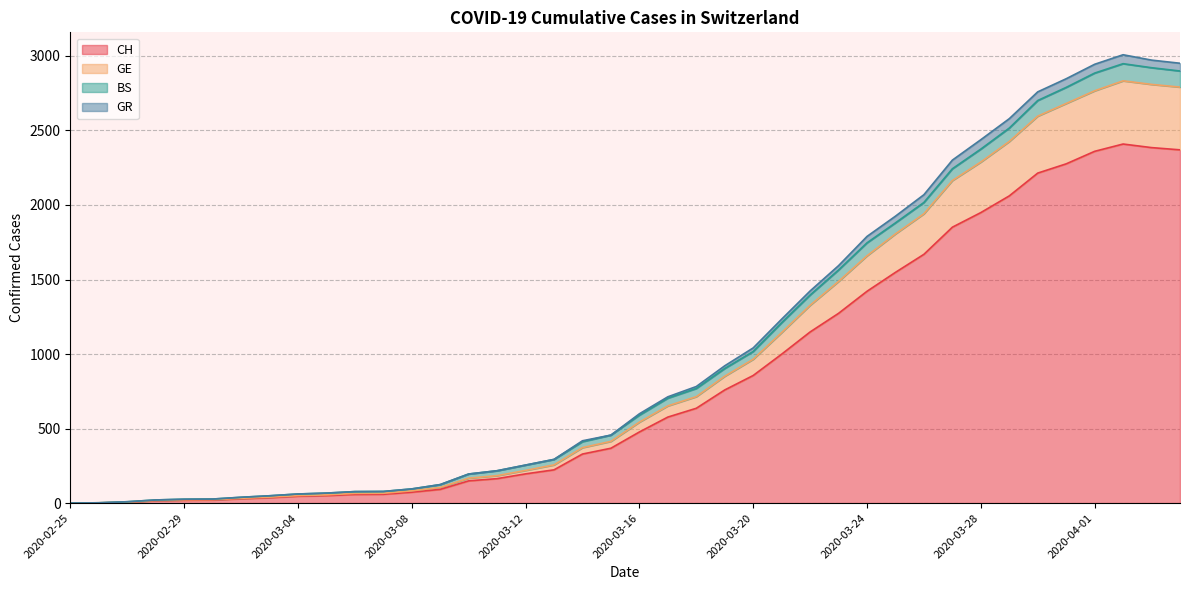

What is the maximum value for CH?

2409